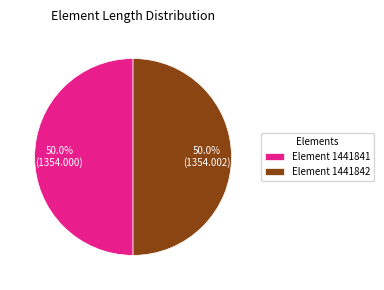

Count the number of slices in the pie.

2